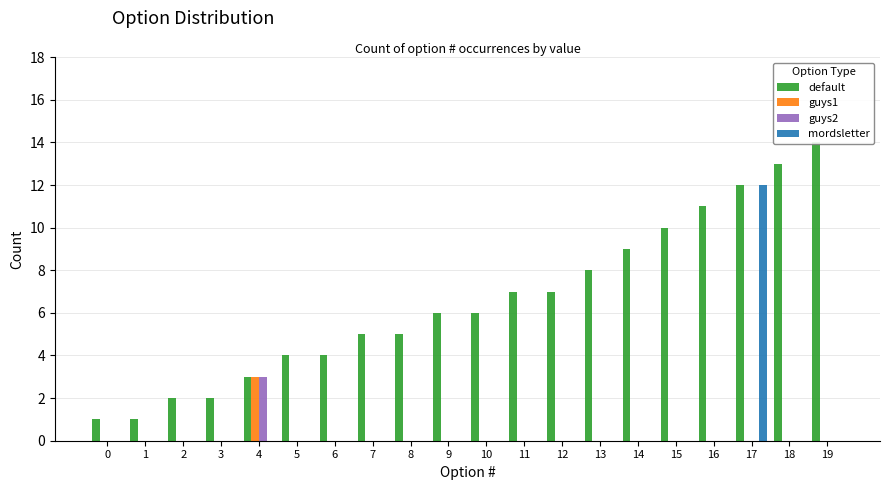

Does the chart contain any negative values?

No